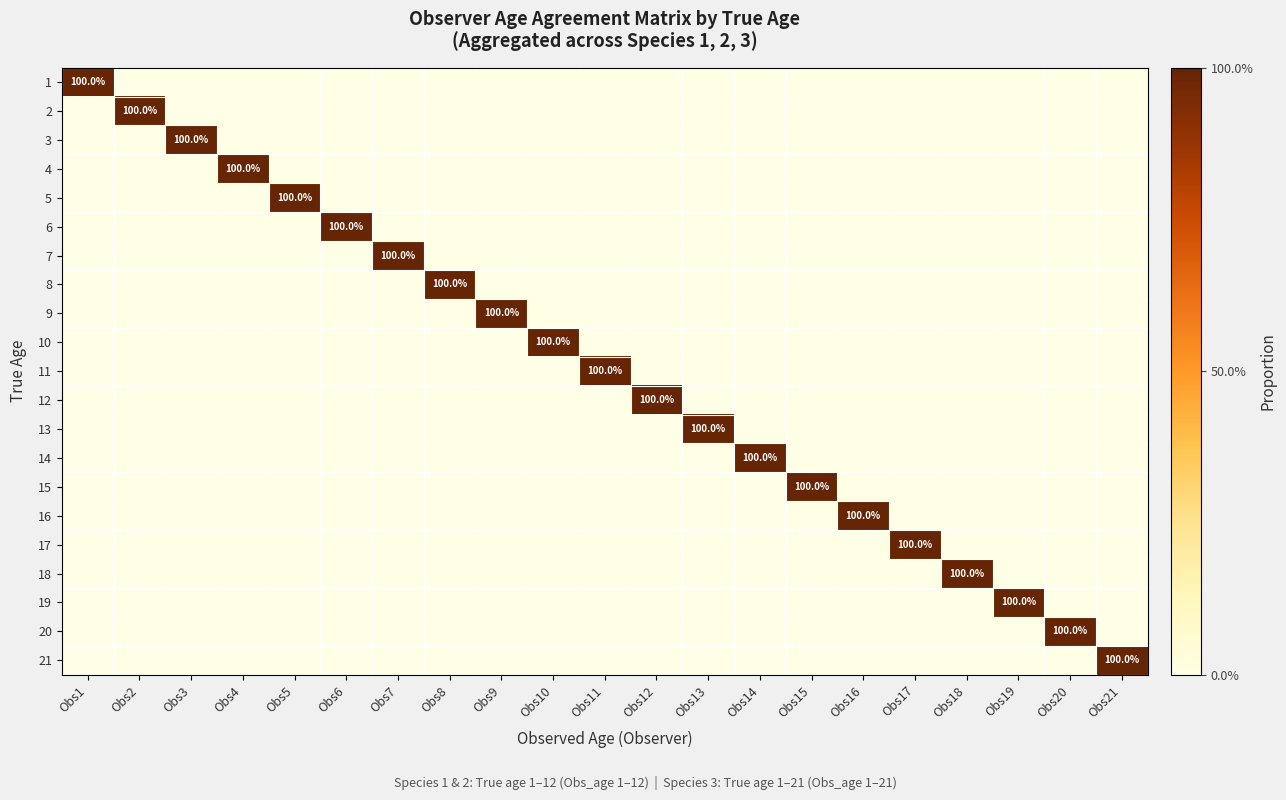

What is the maximum value shown in the chart?

1